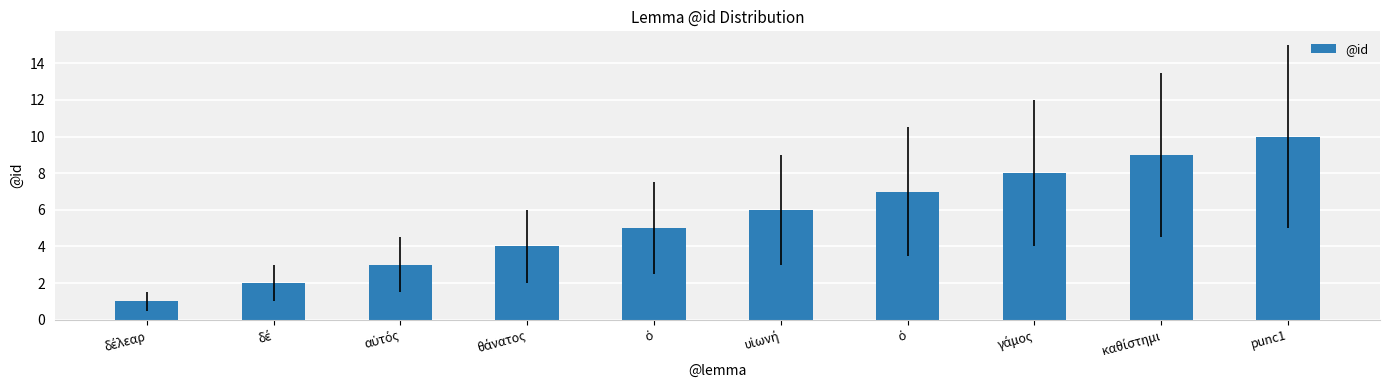

The value at καθίστημι is 9. True or false?

True